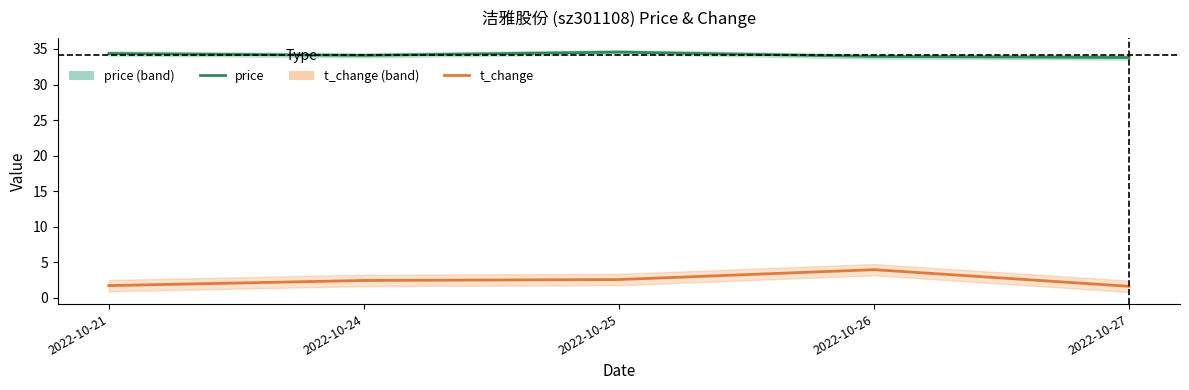

Does the chart display data point markers on the line(s)?

No